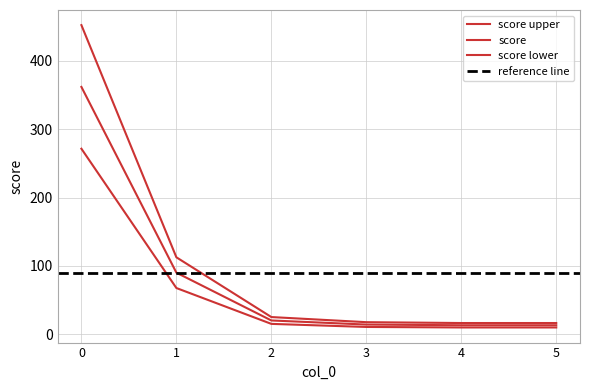

What is the change in value from 2 to 4?

-8.8